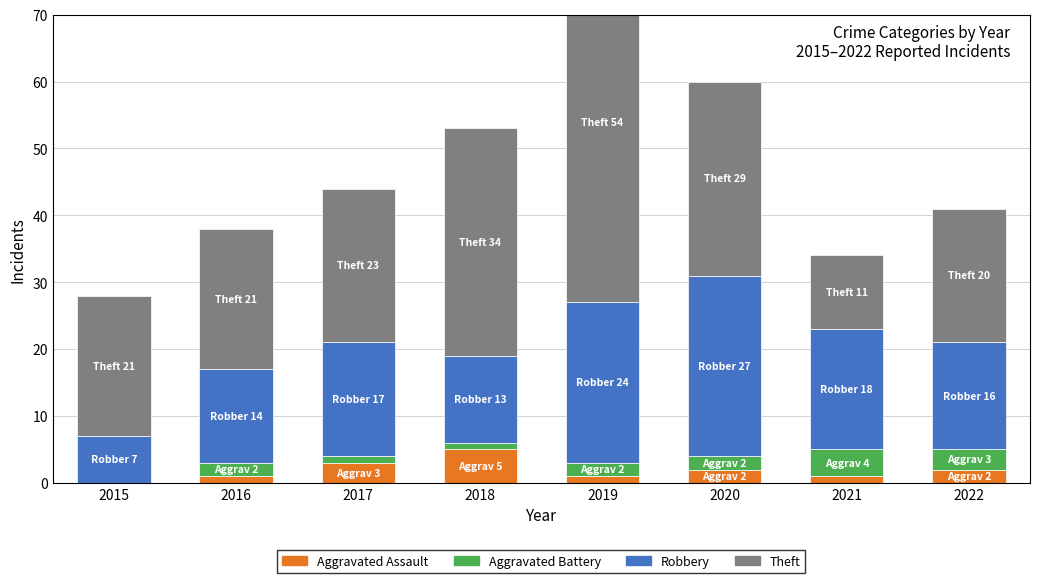

At which category is the sum across all series the highest?

2019